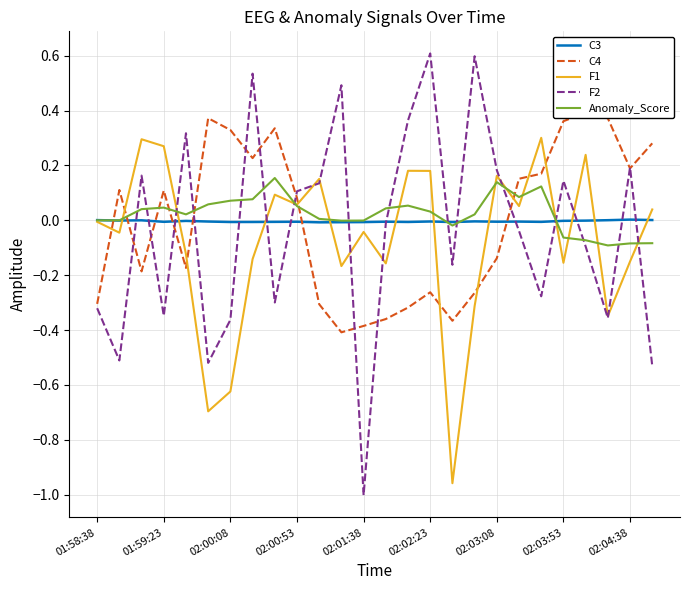

At which label is F1 closest to 0?

01:58:38